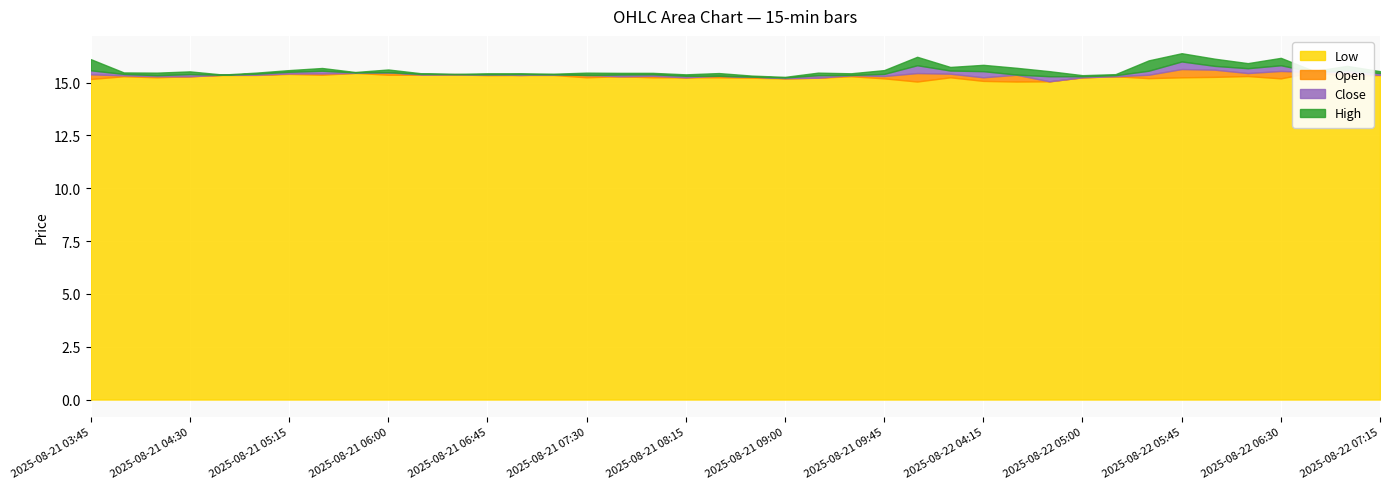

Does the chart display data point markers on the line(s)?

No